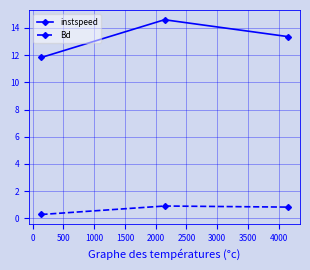

How many lines are shown in the chart?

2